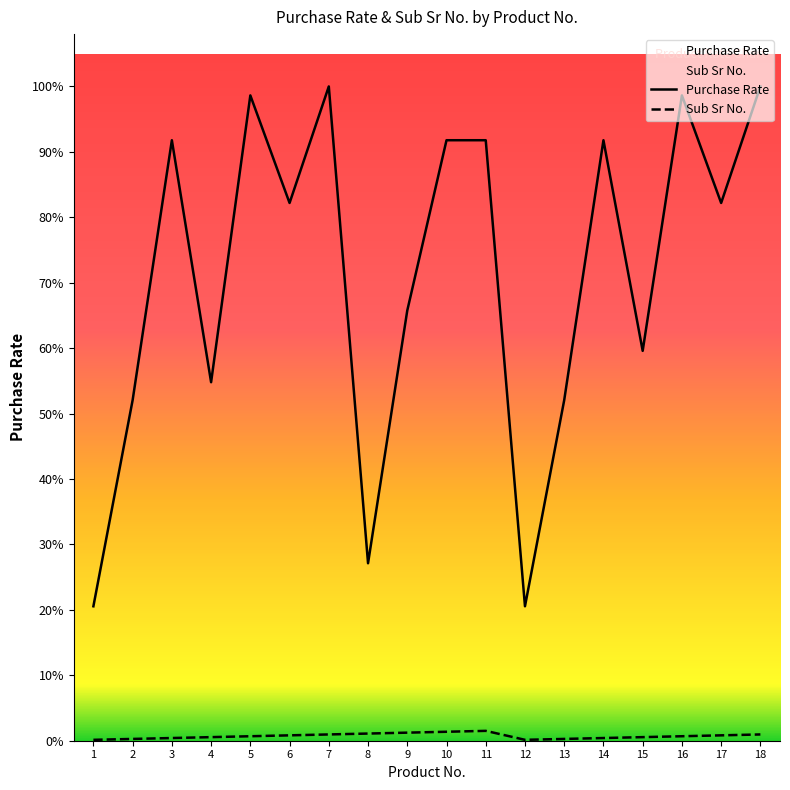

Reading left to right, transcribe all the data shown in this chart.

Purchase Rate: 150	380	670	400	720	600	730	198	480	670	670	150	380	670	435	720	600	730
Sub Sr No.: 1	2	3	4	5	6	7	8	9	10	11	1	2	3	4	5	6	7